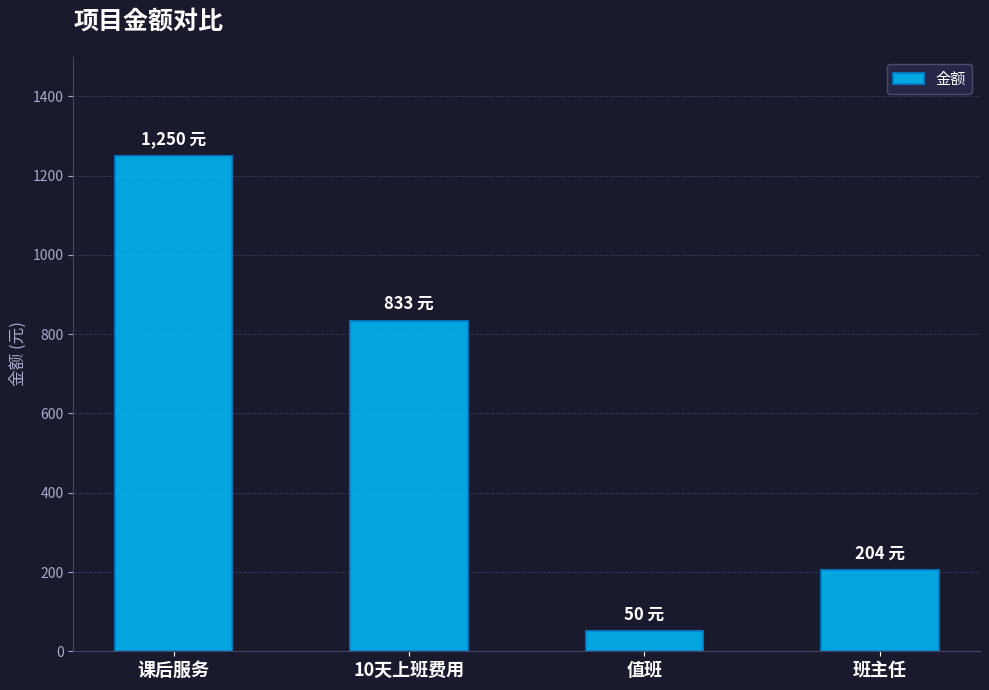

Reading left to right, what are all the values shown in this chart?

课后服务=1250	10天上班费用=833	值班=50	班主任=204